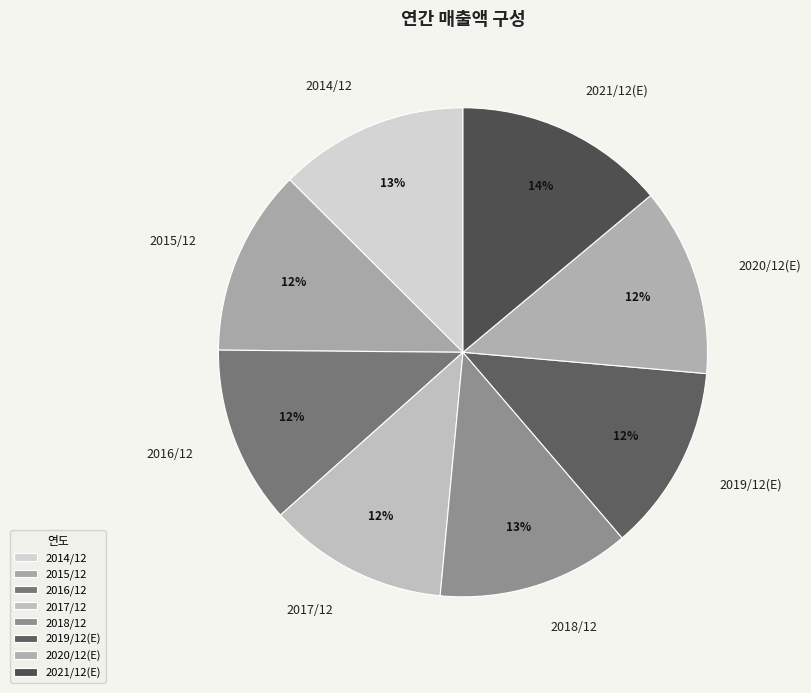

To the nearest percent, what is the average slice percentage?

12%